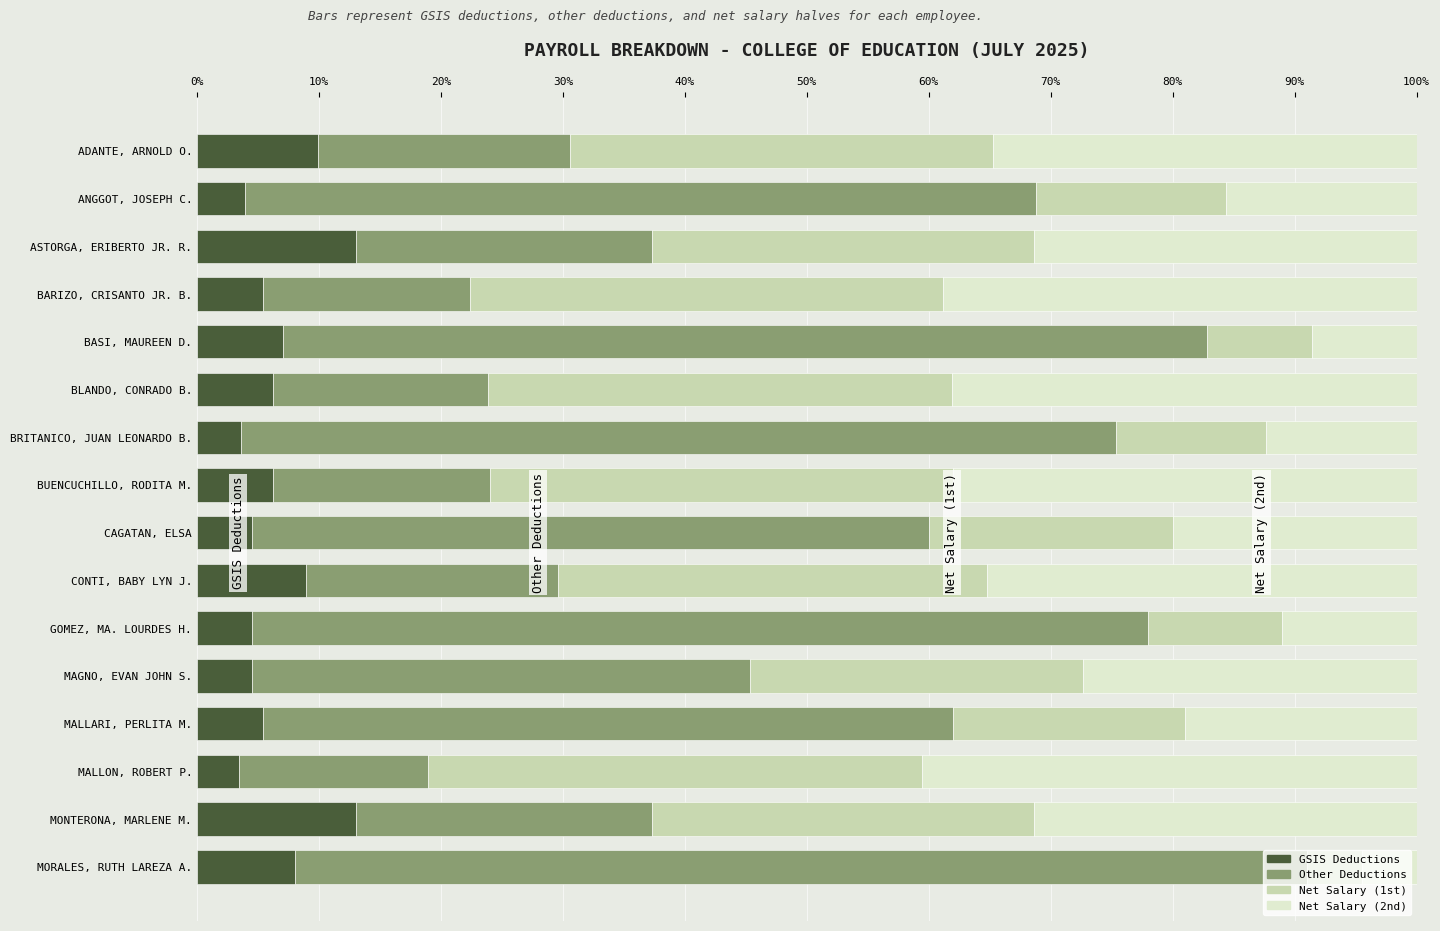

What is the difference between the maximum and second lowest values in the GSIS Deductions series?

9.4